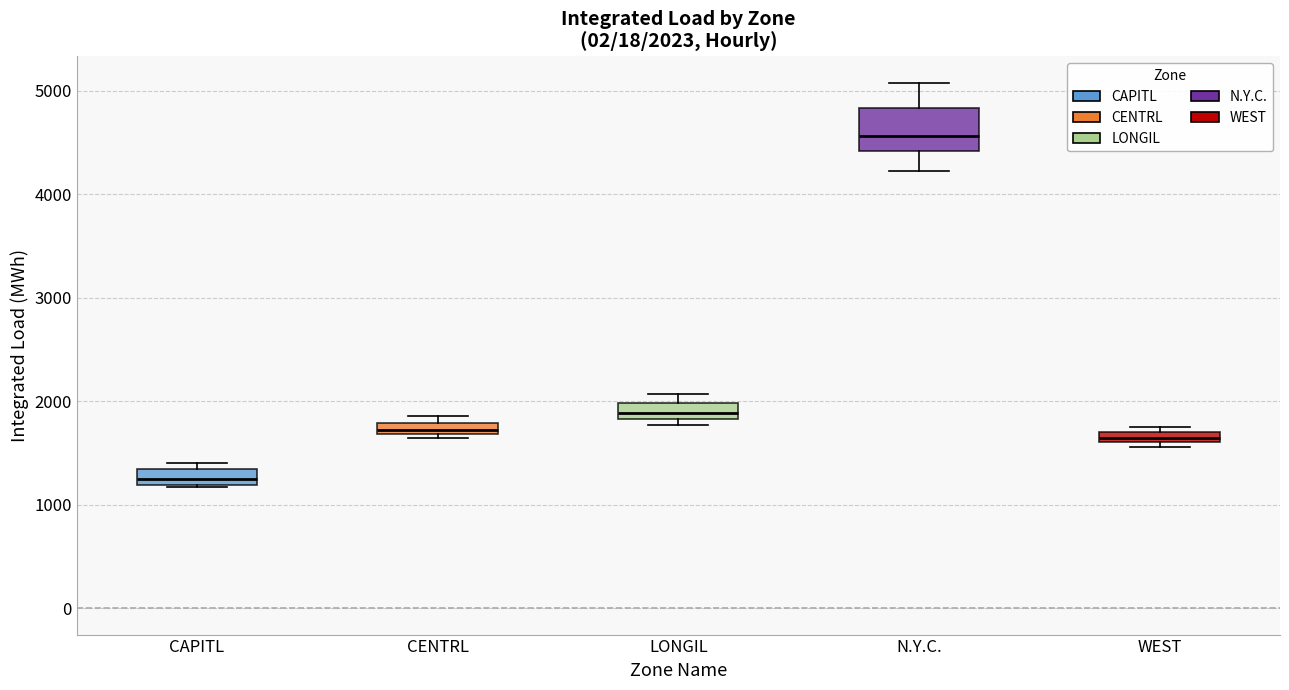

Which box's median line is the highest?

N.Y.C.